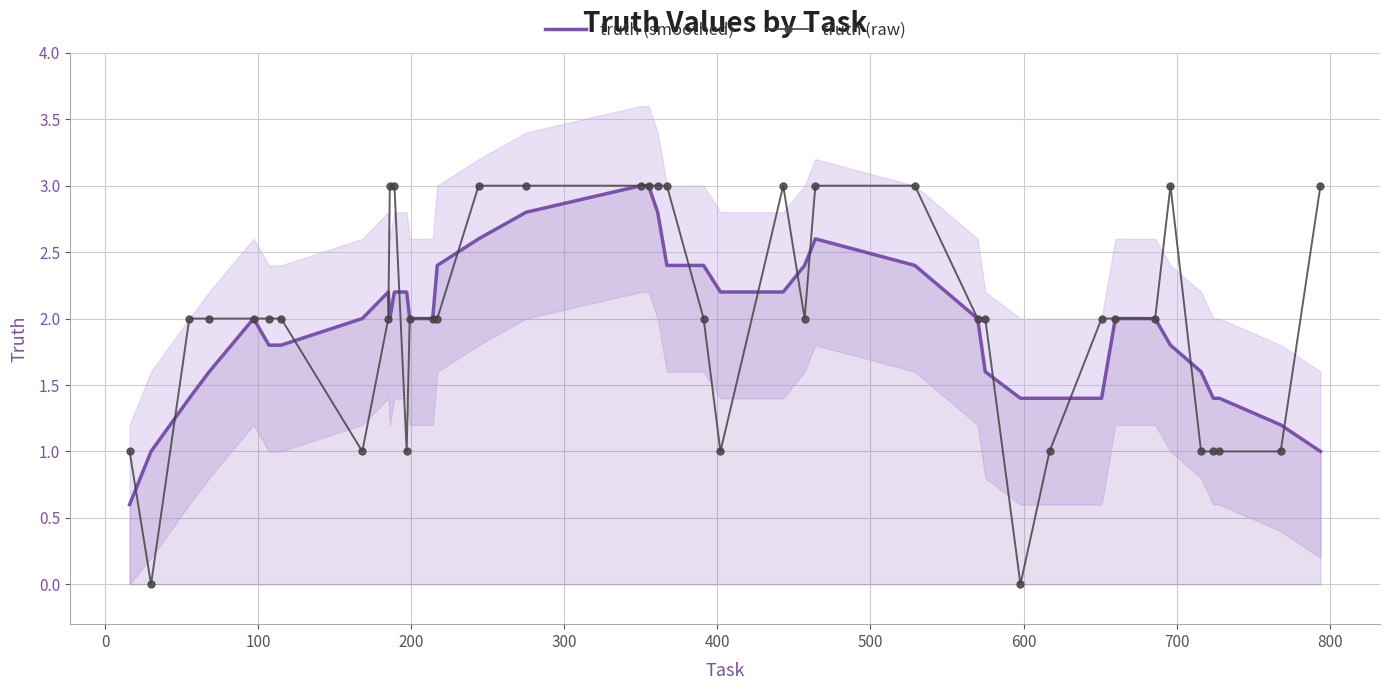

What is the value of the truth (smoothed) point at the 22nd from the left?

2.4